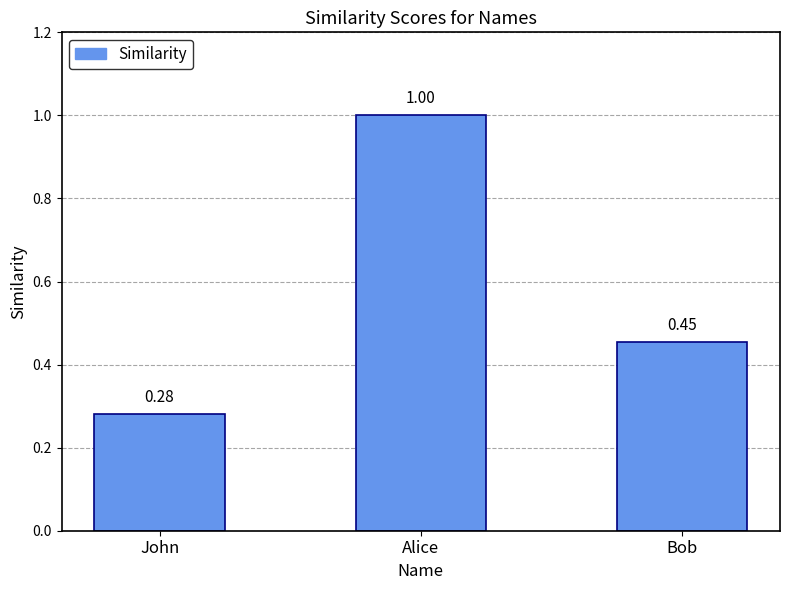

Where is the data nearest to the value 0?

John